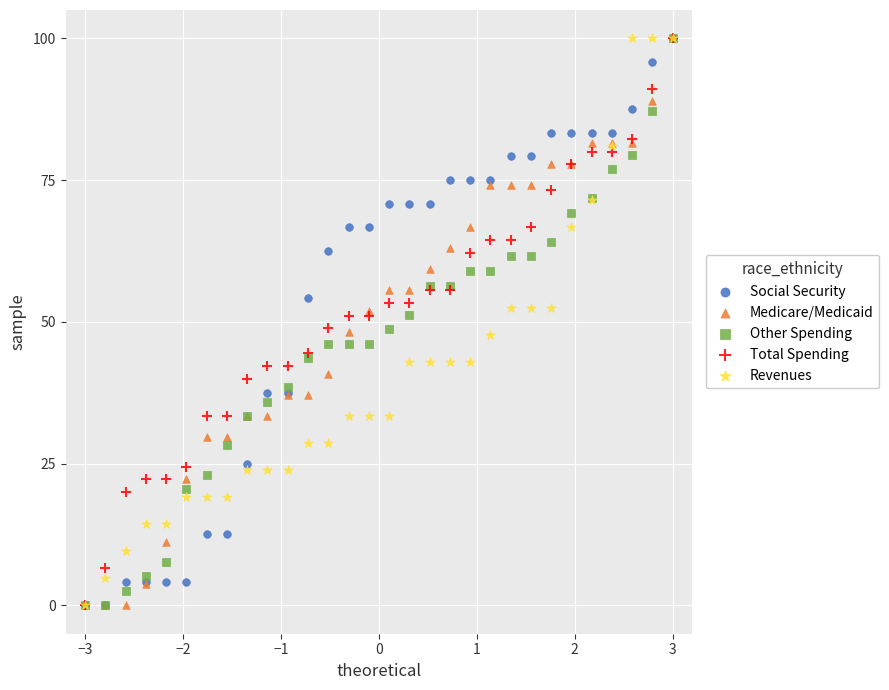

What are all the series names shown in the legend?

Social Security, Medicare/Medicaid, Other Spending, Total Spending, Revenues